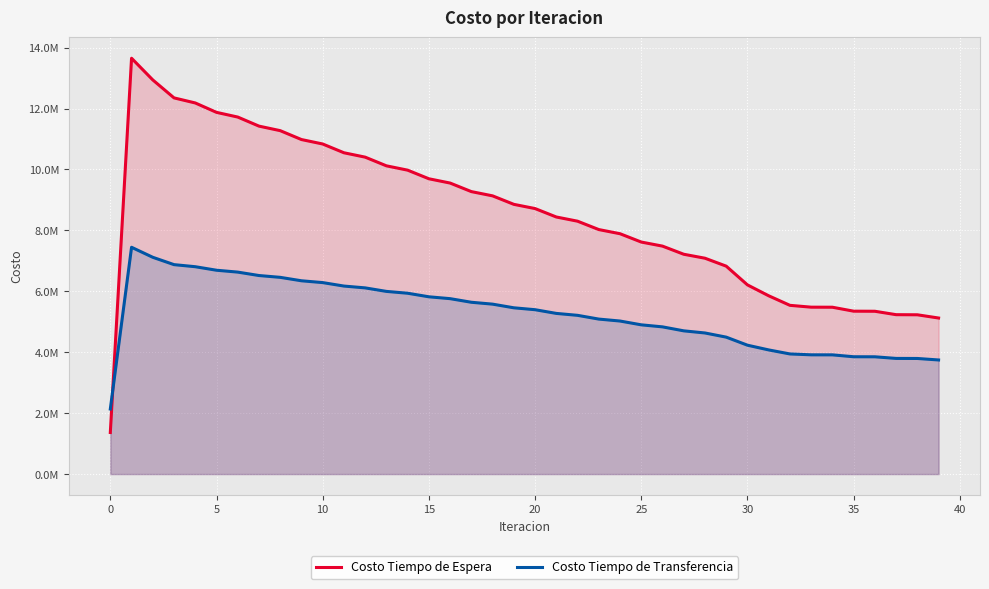

What are all the series names shown in the legend?

Costo Tiempo de Espera, Costo Tiempo de Transferencia